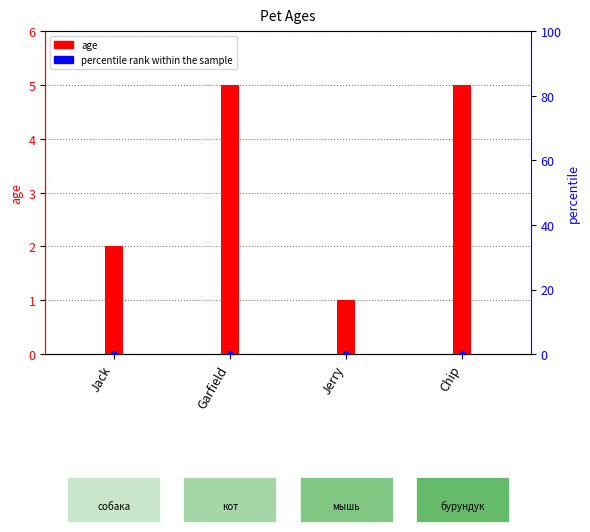

At which category is the sum across all series the highest?

Garfield